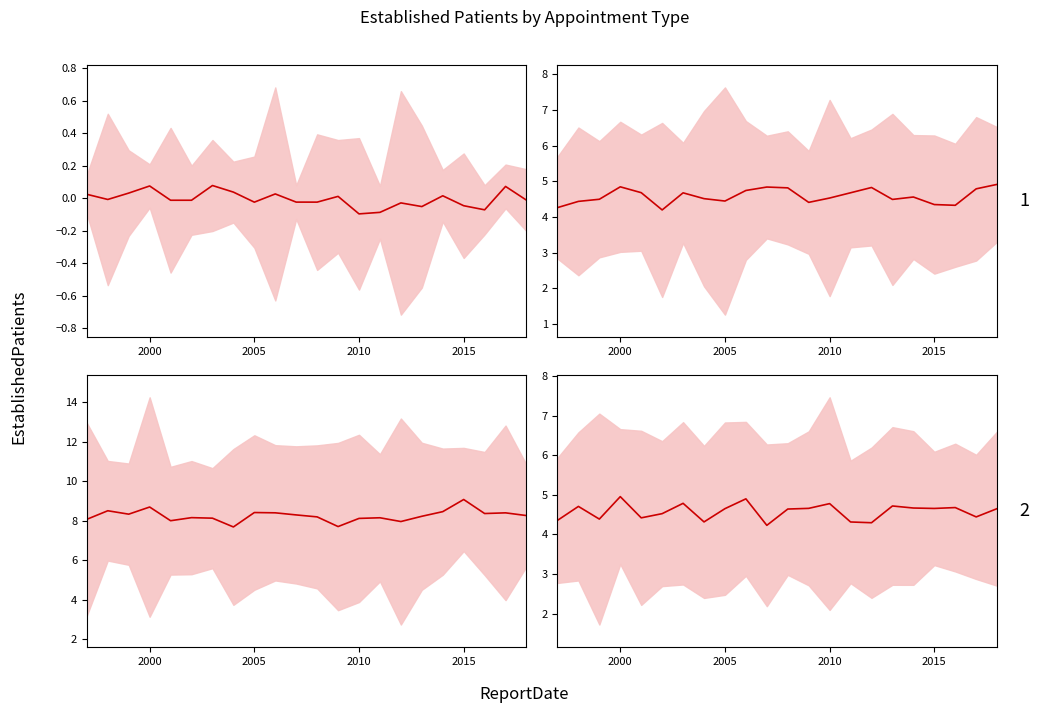

At how many categories does at least one series exceed 0?

22